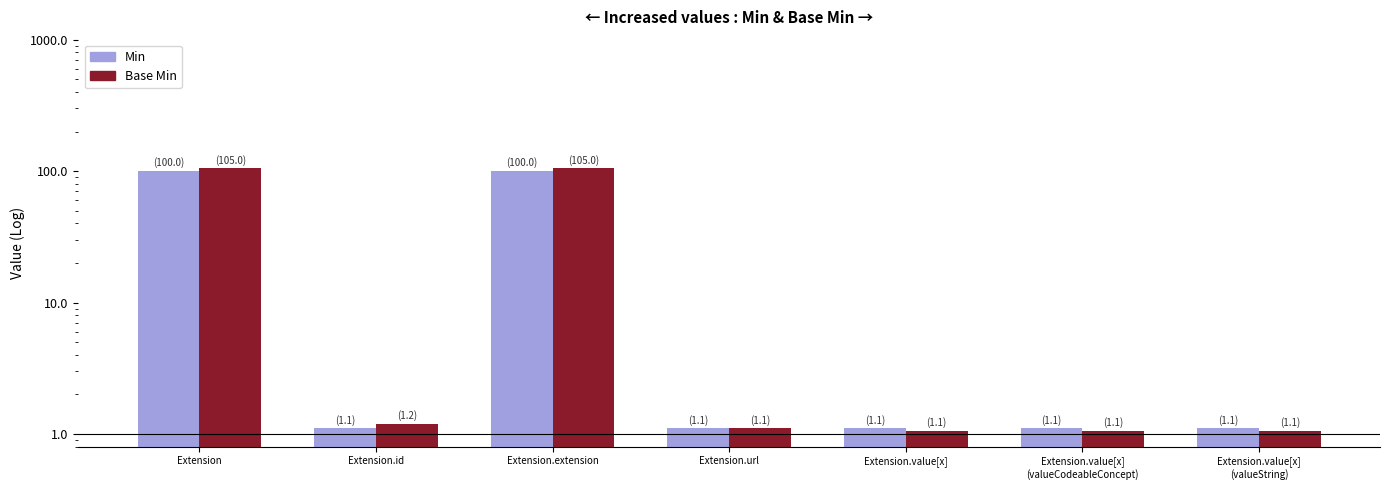

What is the difference between the maximum and second lowest values in the Min series?

98.9